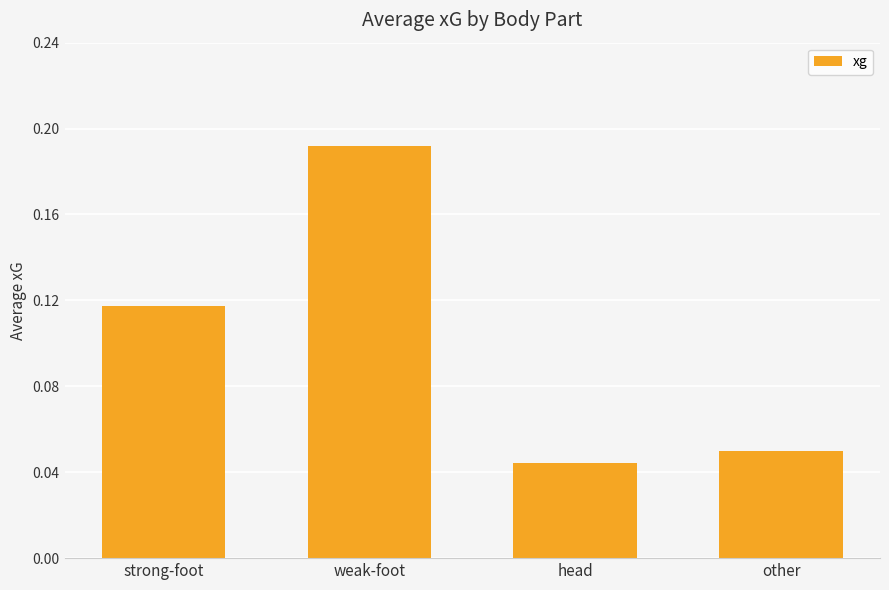

Which label corresponds to the smallest value in the chart?

head